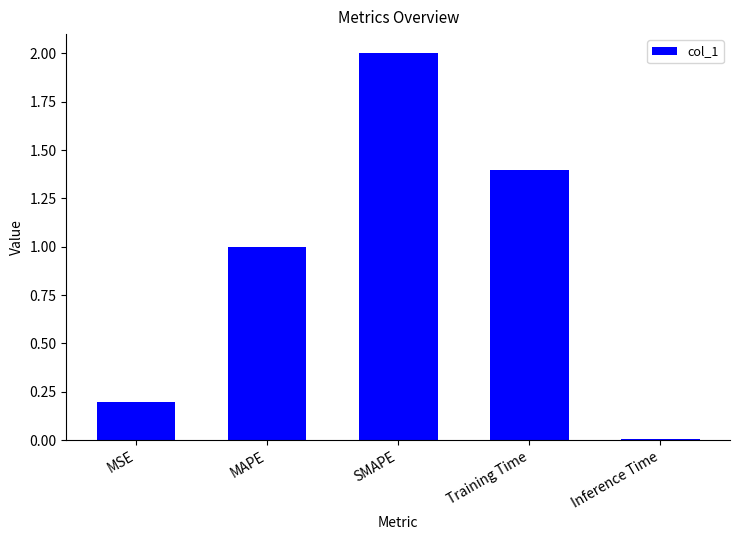

How many bars are there in total?

5